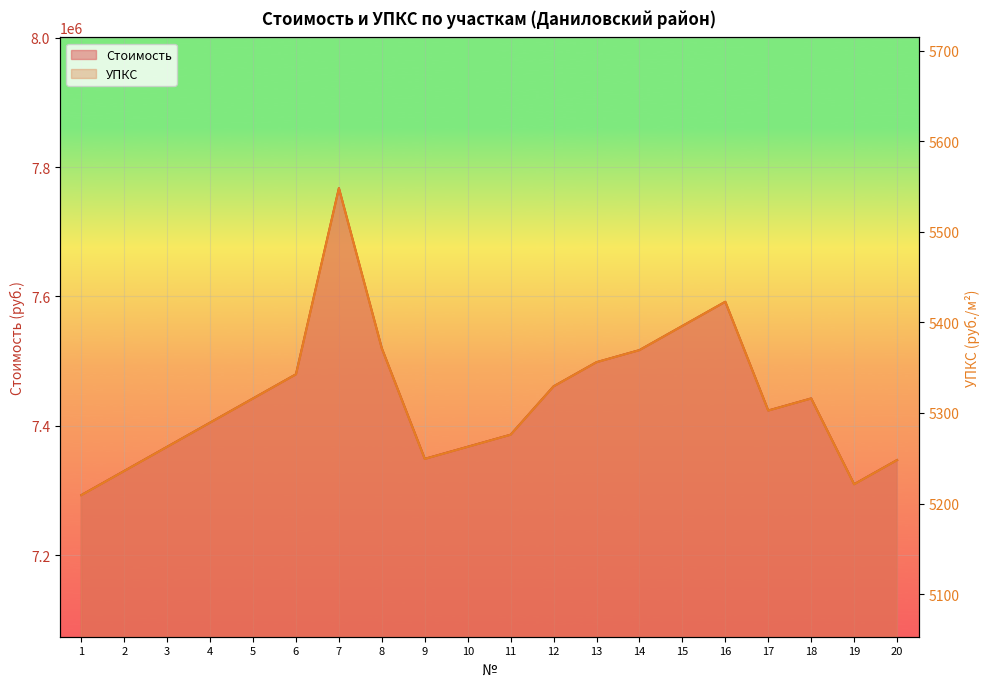

The value of УПКС at 16 is 11489832.6. True or false?

False